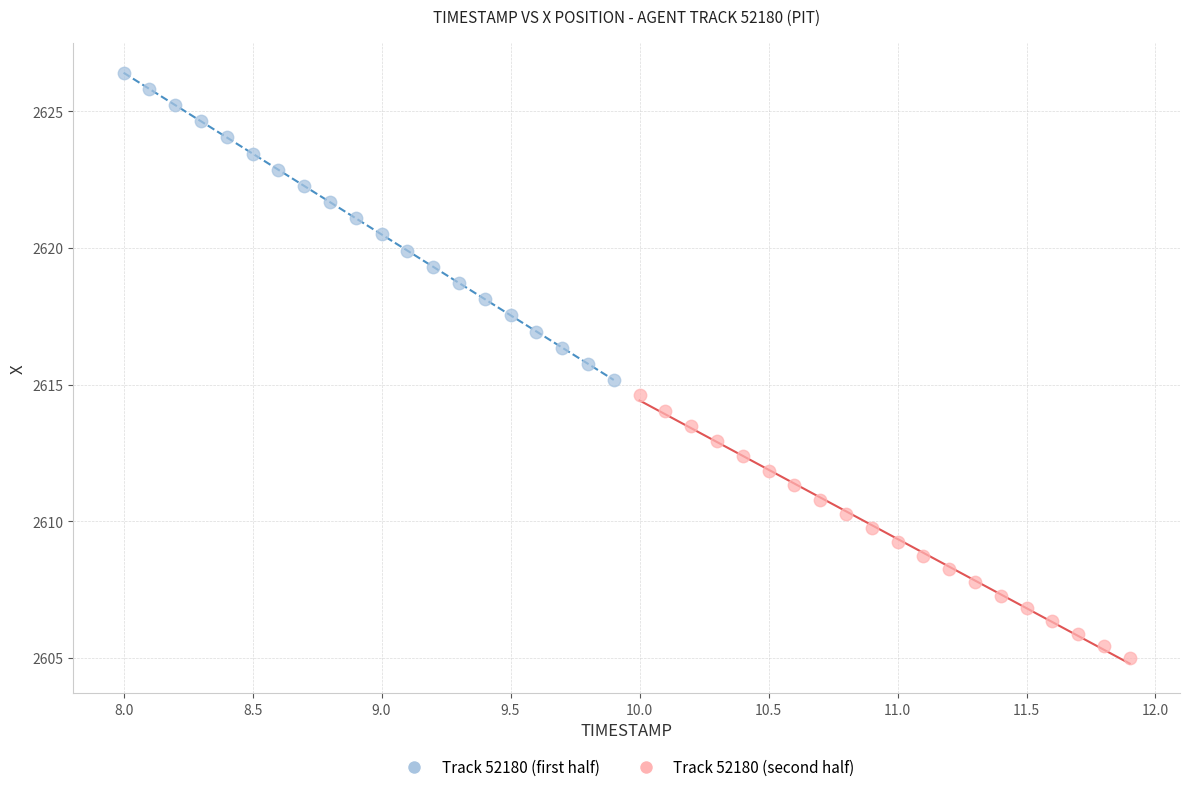

Which series contains the highest Y value?

Track 52180 (first half)